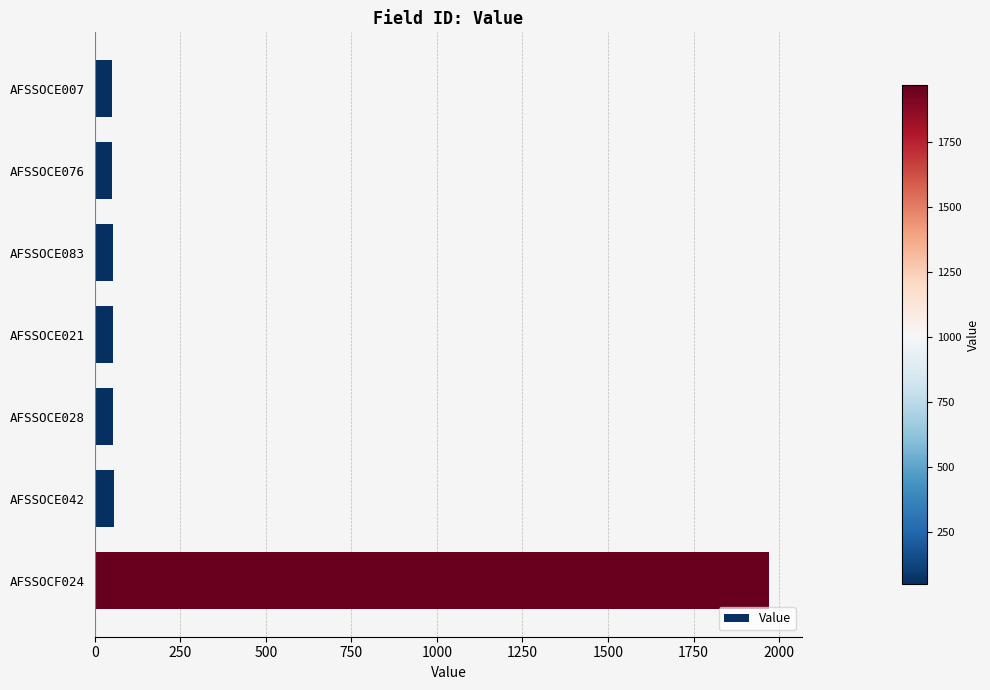

What is the difference between the maximum and minimum values?

1919